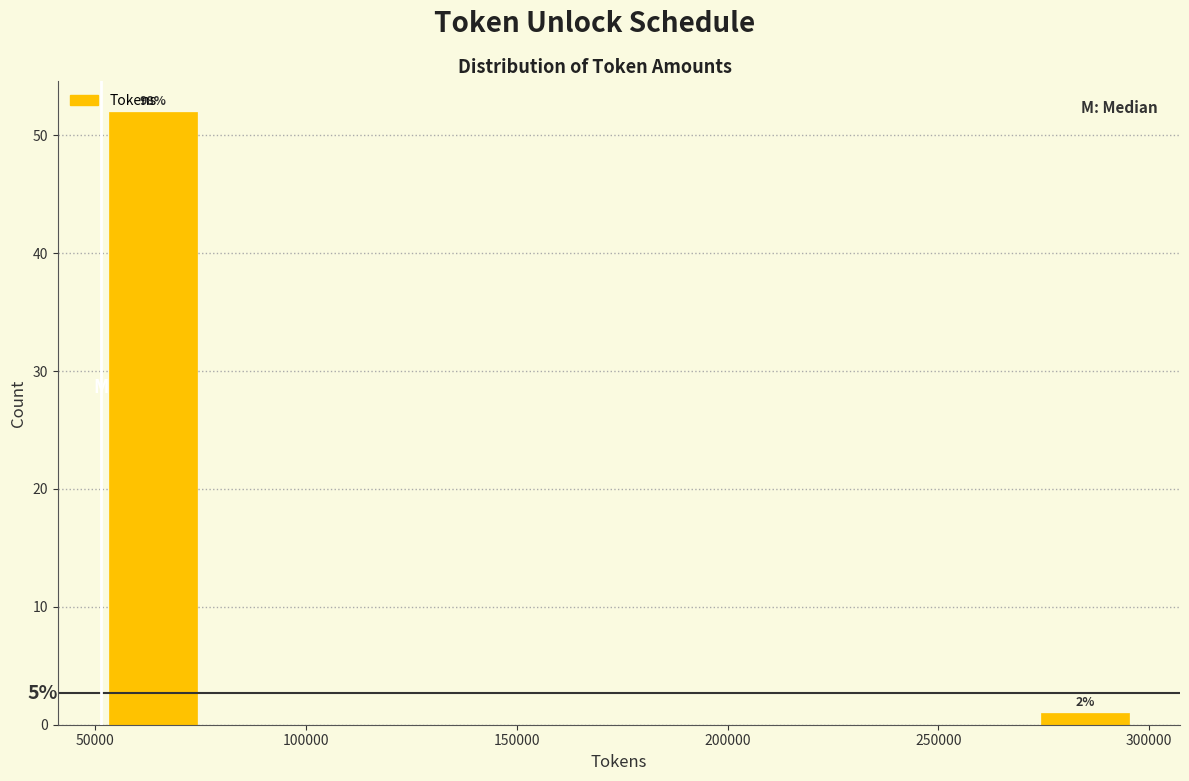

Which range on the x-axis has the tallest bar?

50000 to 75000